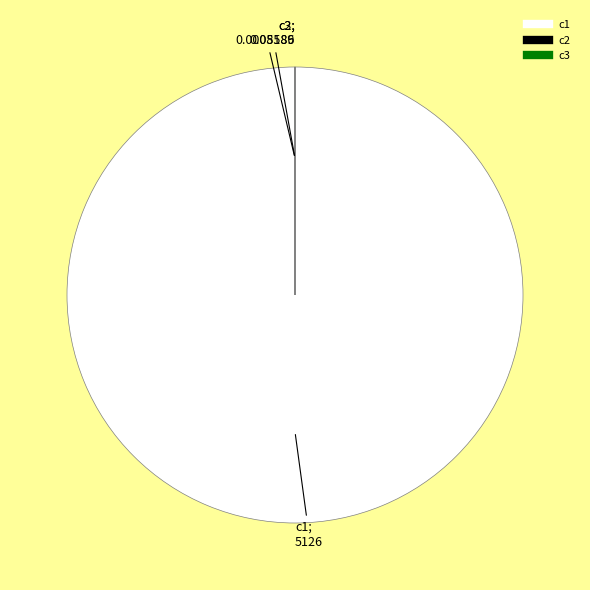

Which slice is the largest?

c1